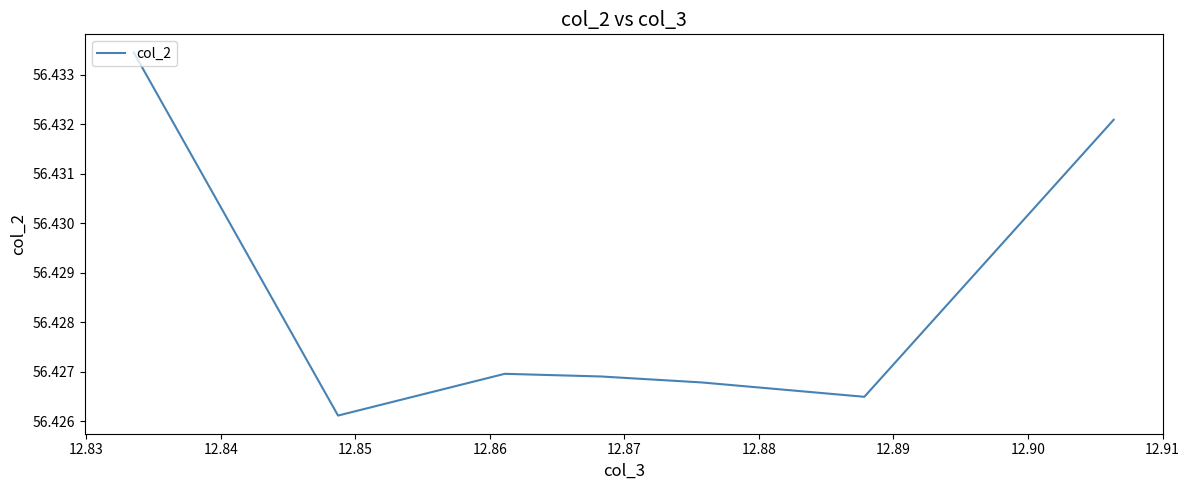

What is the sum of all values?

395.0